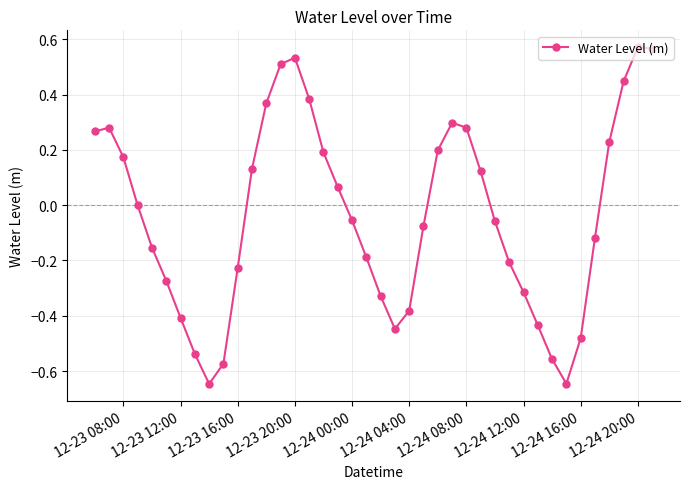

What is the difference between the second highest and minimum values?

1.2